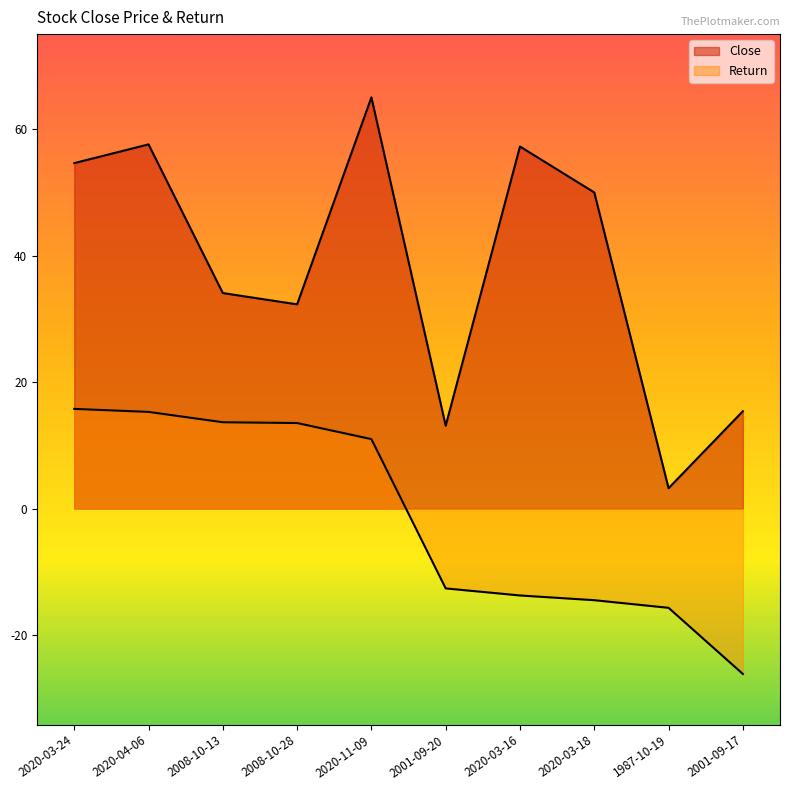

What is the highest value of the Return series?

15.8